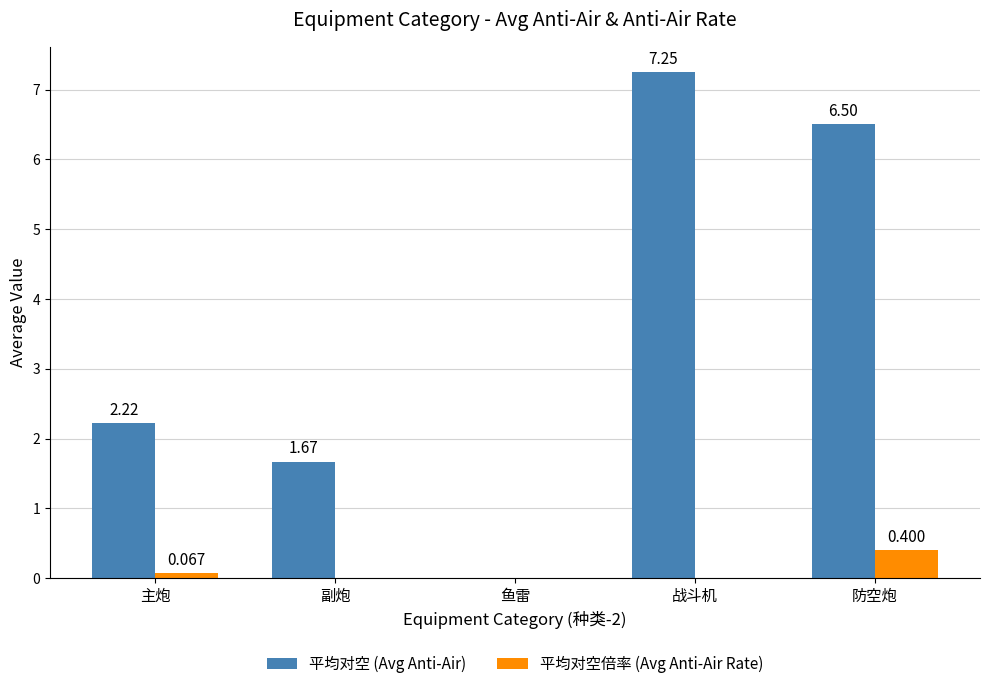

True or false: 平均对空倍率 (Avg Anti-Air Rate) has a value of 0.0 at 战斗机.

True